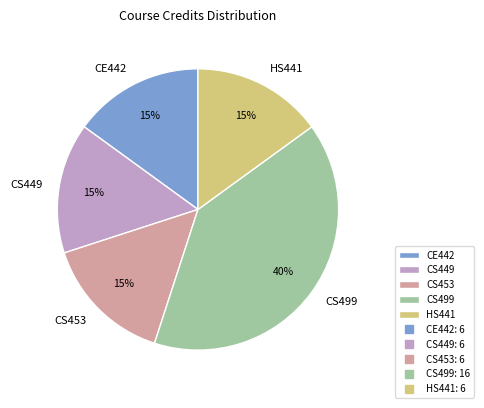

True or false: CE442 accounts for 3% of the total.

False